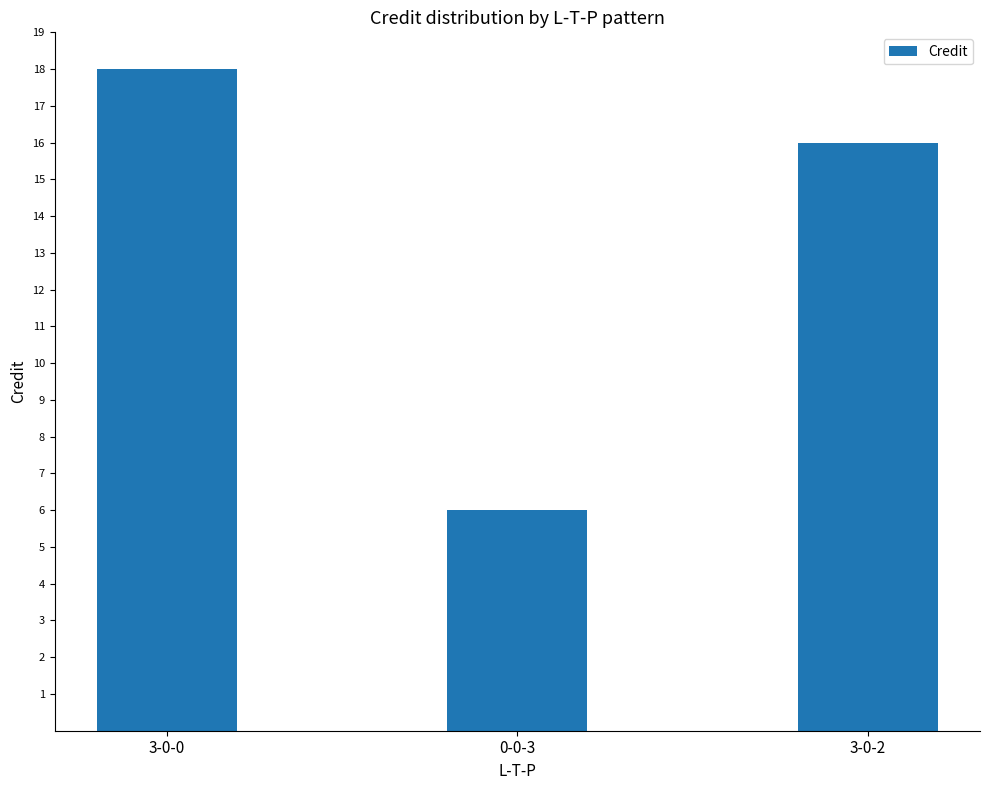

At which category does the chart reach its peak across all series?

3-0-0